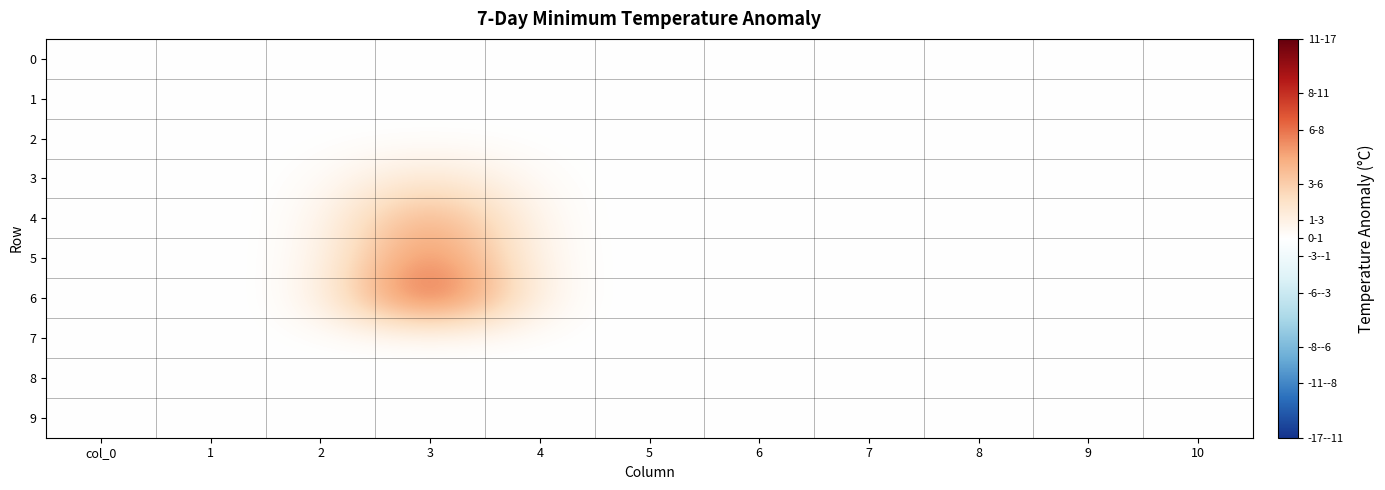

At which category does the chart reach its peak across all series?

3